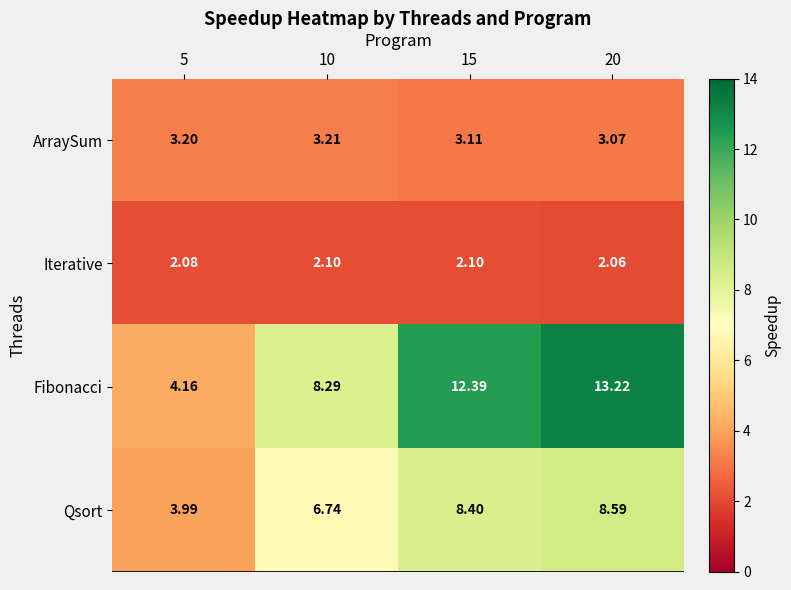

Rank the series by their maximum value, from highest to lowest.

Fibonacci, Qsort, ArraySum, Iterative